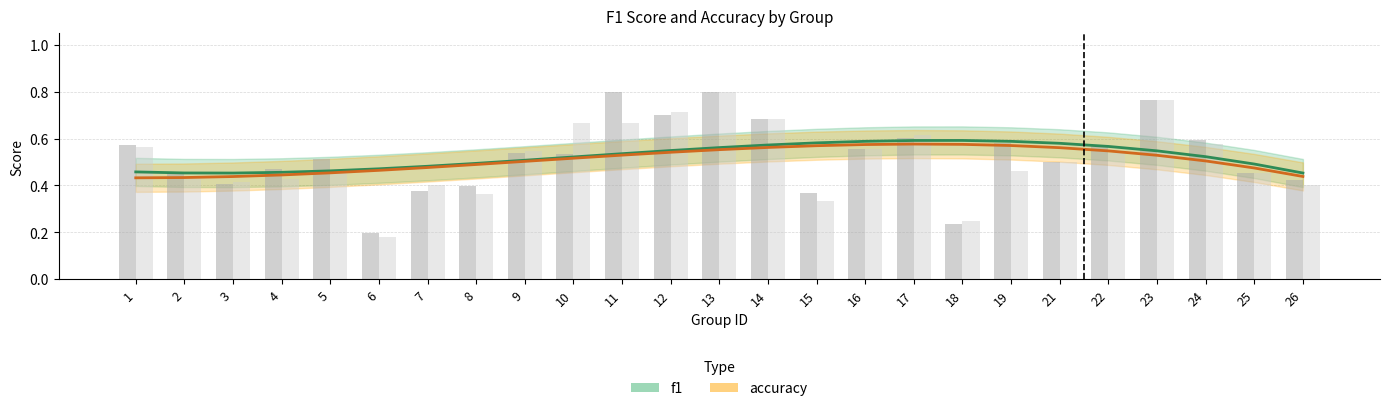

What is the sum of the accuracy values at 15 and 18?

1.1